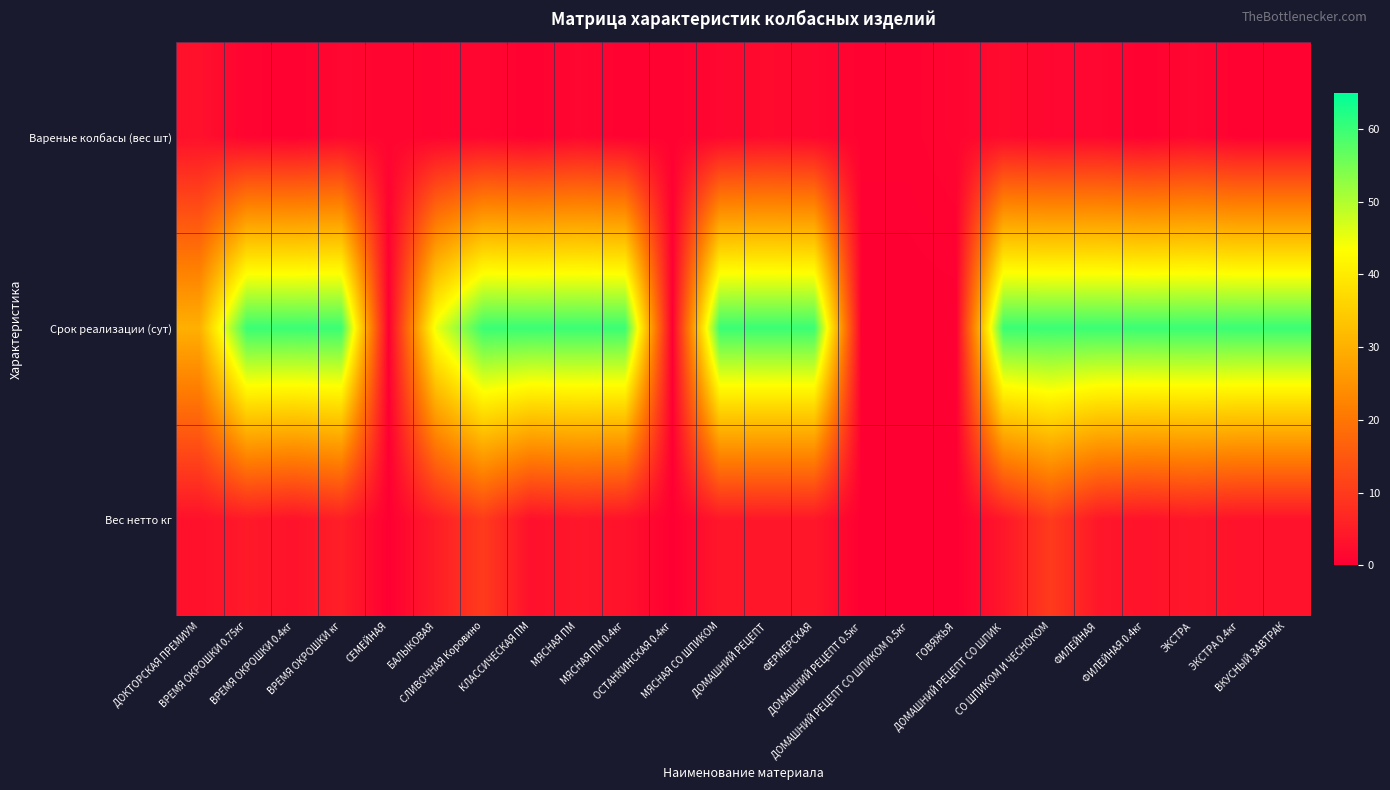

At which category is the sum across all series the highest?

СЛИВОЧНАЯ Коровино